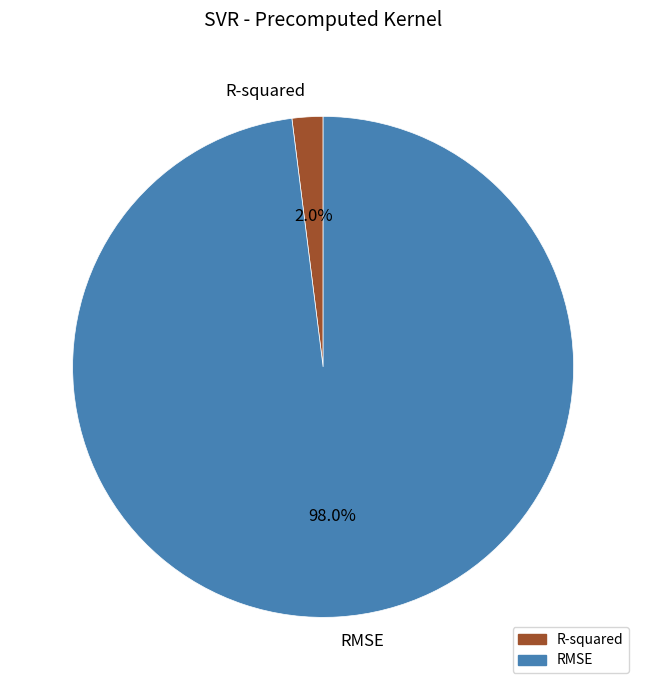

Which slice is the largest?

RMSE